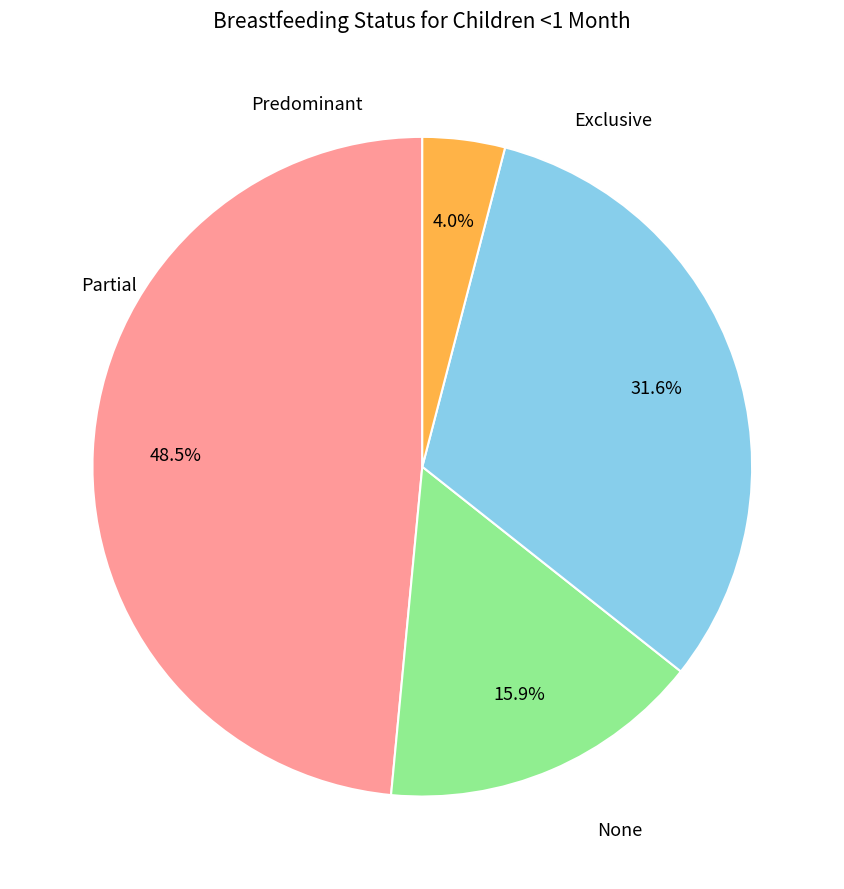

Is there a majority slice in this chart?

No